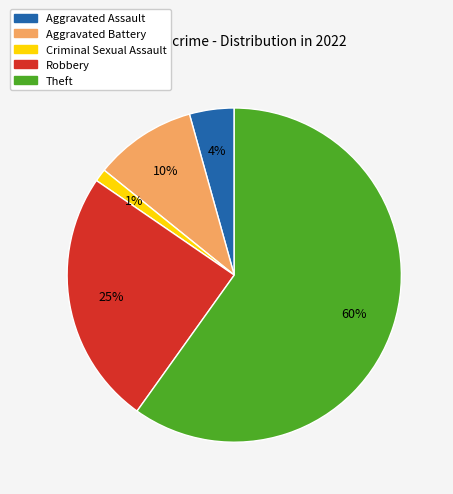

Is the sum of Aggravated Assault and Criminal Sexual Assault greater than half?

No